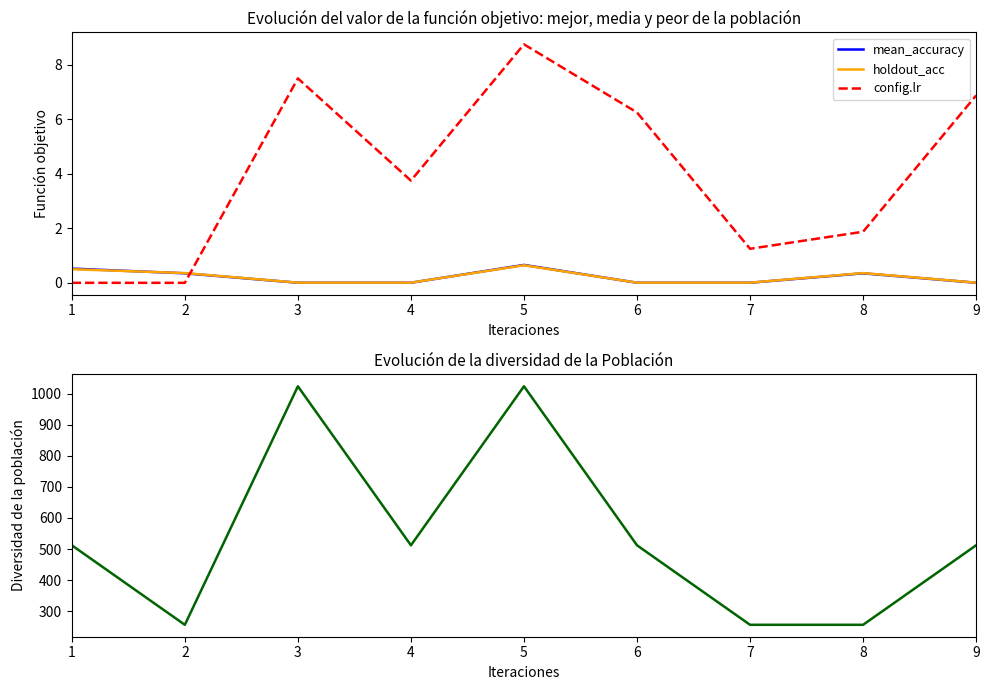

Rank the categories by config.unit1 value from highest to lowest.

3, 5, 1, 4, 6, 9, 2, 7, 8